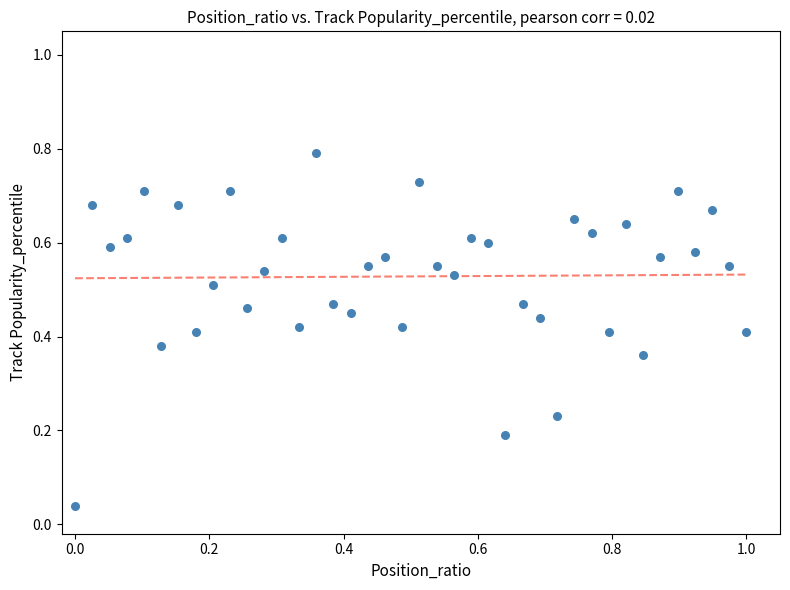

What is the range of X values (max minus min)?

1.0